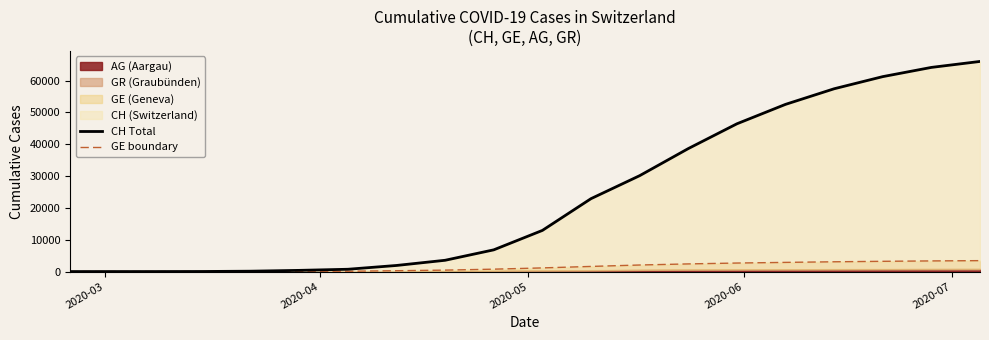

What is the average value of the CH Total series?

23297